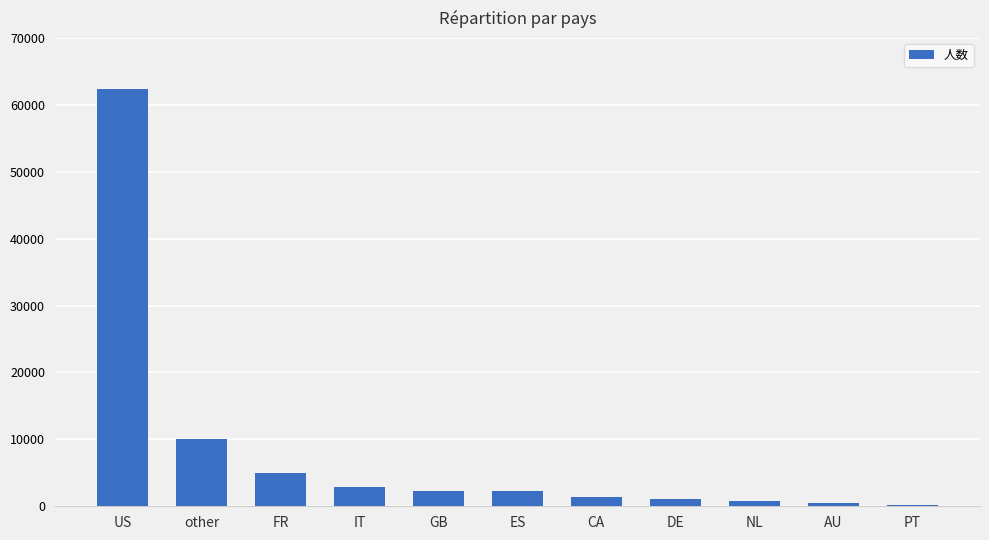

How many data points are less than 2249?

5